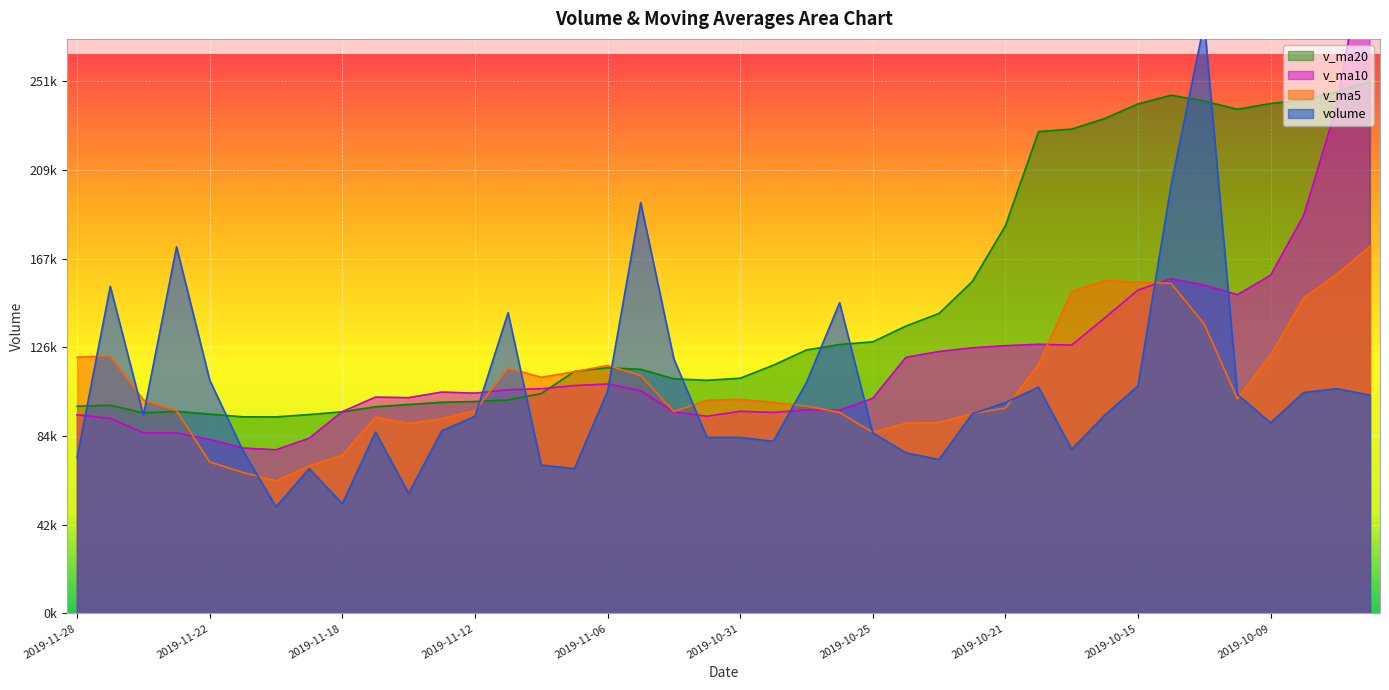

What is the total value across all series at 2019-11-27?

466328.5